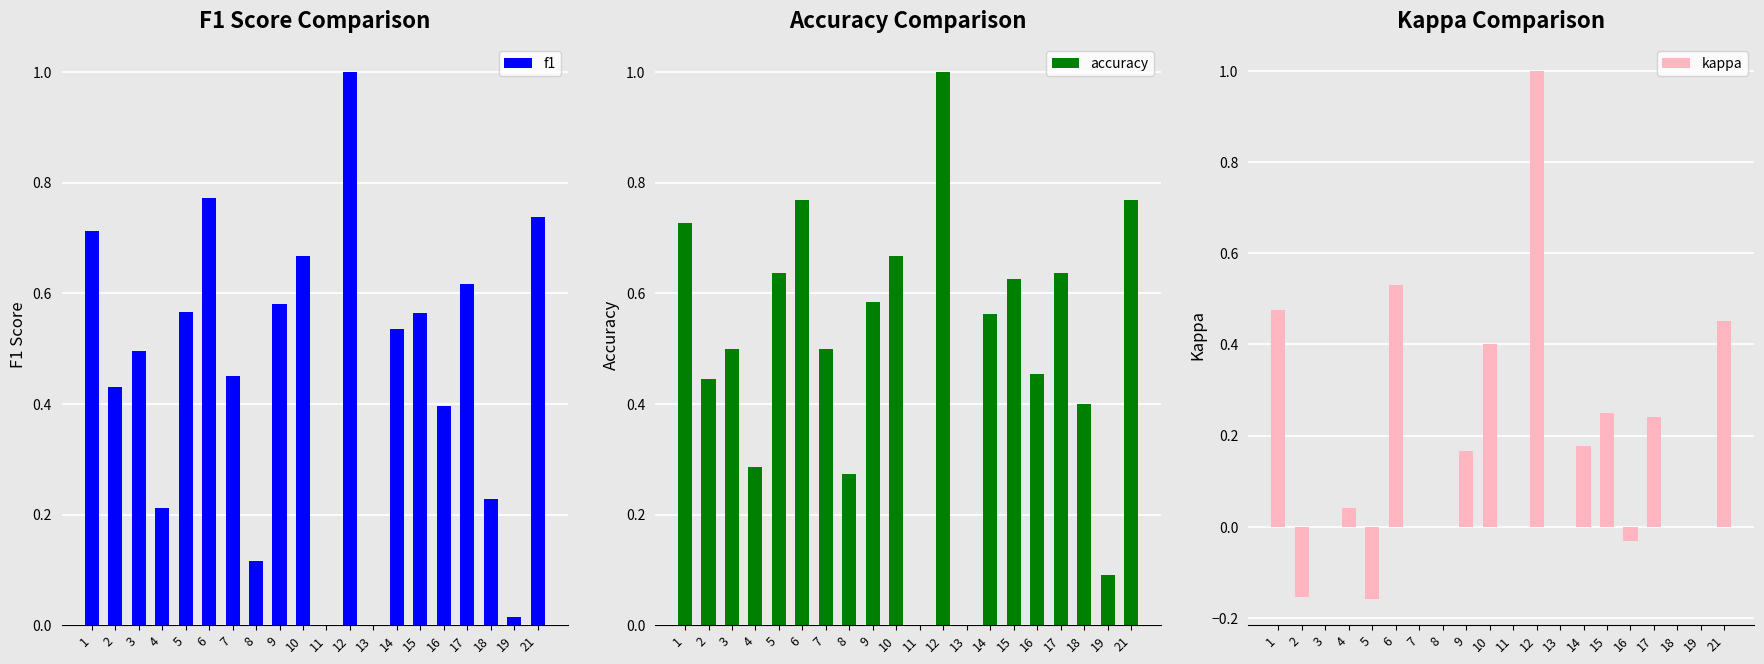

What is the value of the f1 bar at the 4th from the left?

0.2